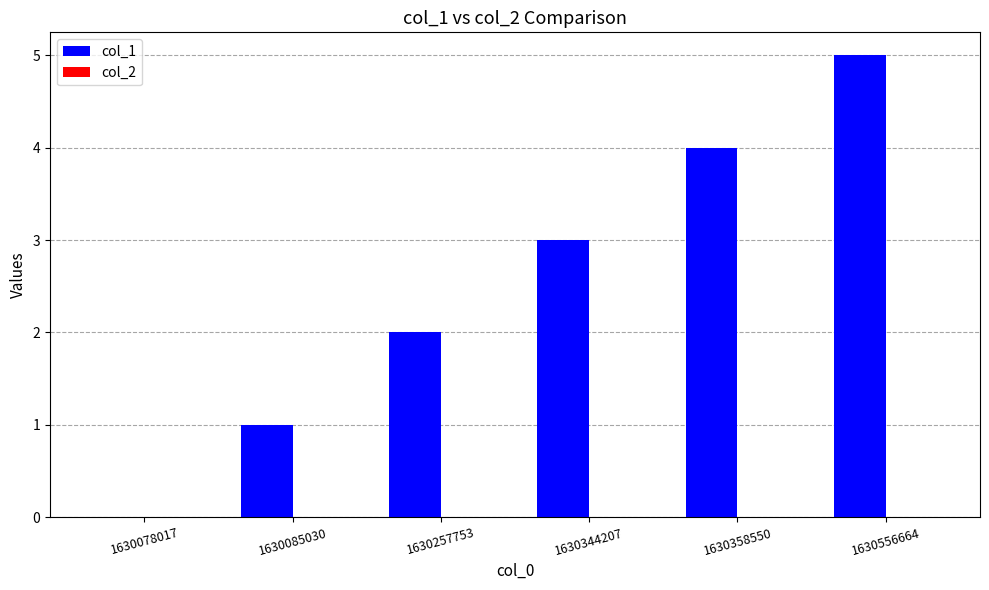

What is the ratio of the value at 1630556664 to the value at 1630257753?

2.5